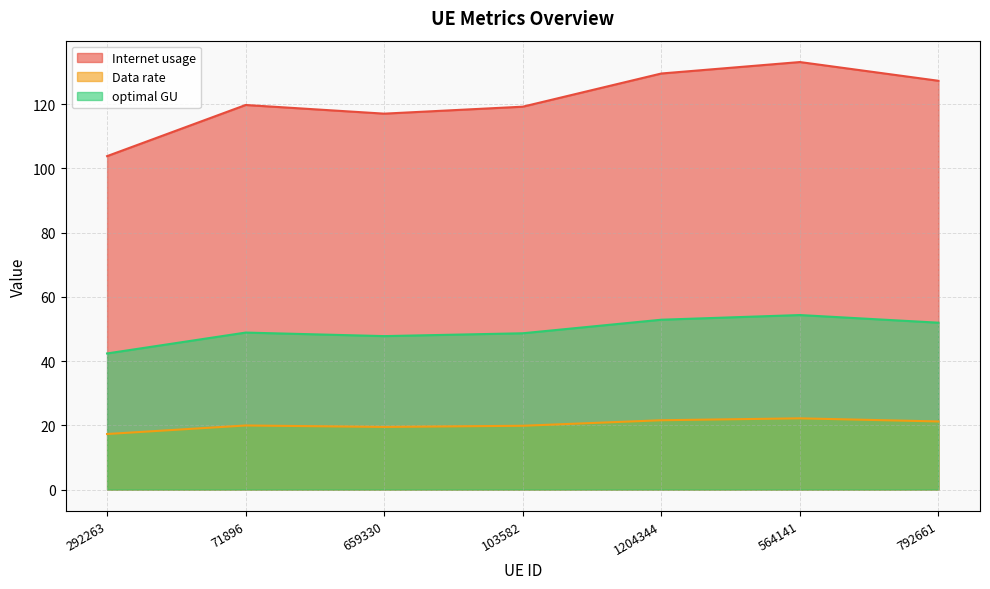

True or false: optimal GU and Internet usage cross at least once.

False